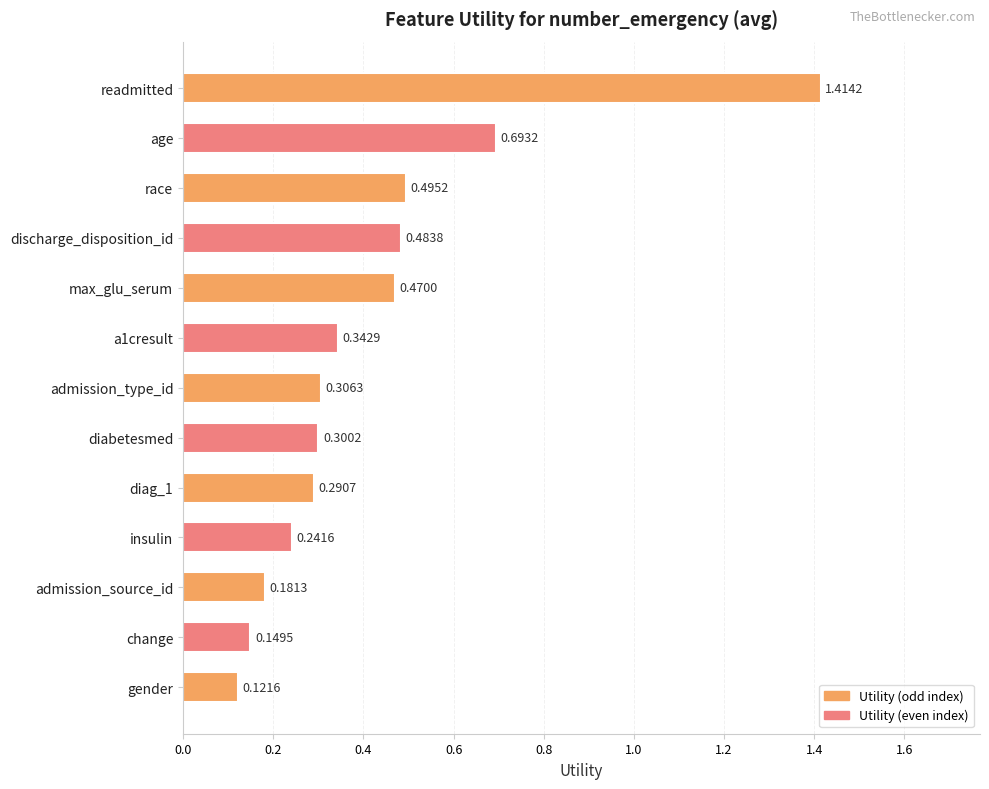

What is the difference between the second highest and minimum values?

0.6